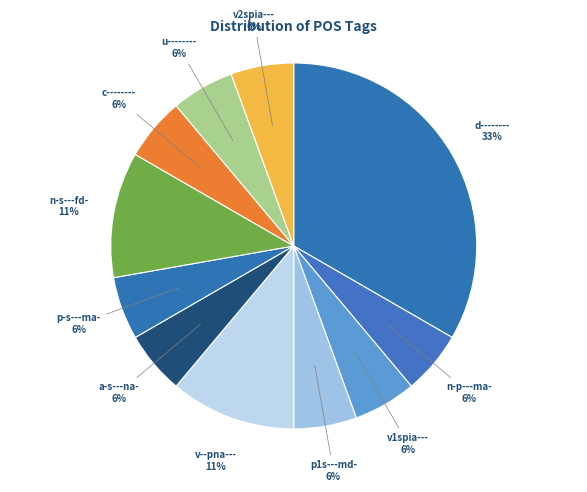

Count the number of slices in the pie.

11